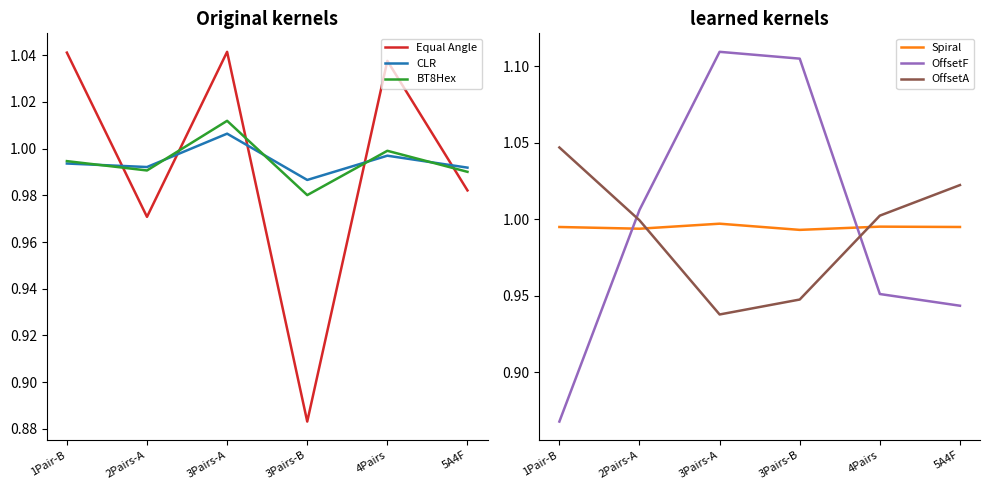

Is the value of OffsetA at 5A4F greater than the value of OffsetF at 5A4F?

Yes